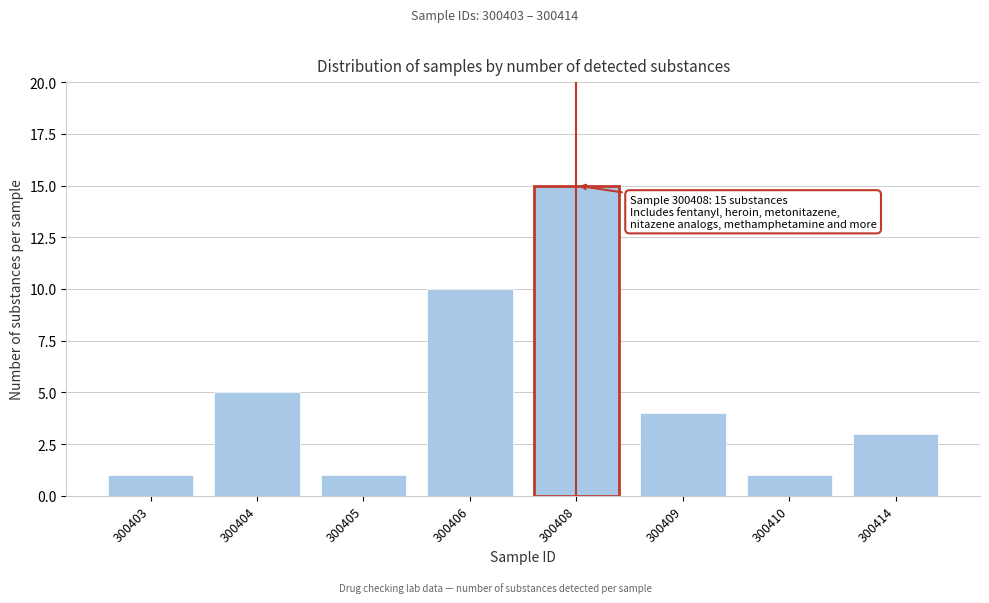

Reading left to right, extract all data points from this chart.

1	5	1	10	15	4	1	3